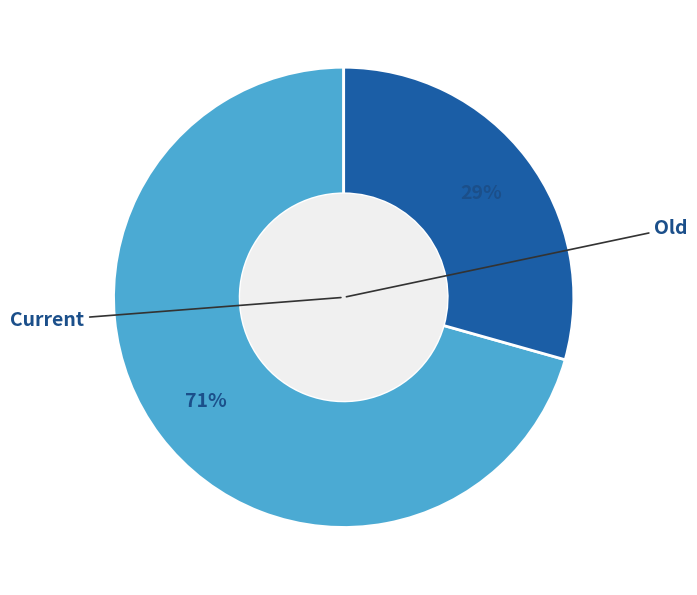

To the nearest percent, what is the average slice percentage?

50%